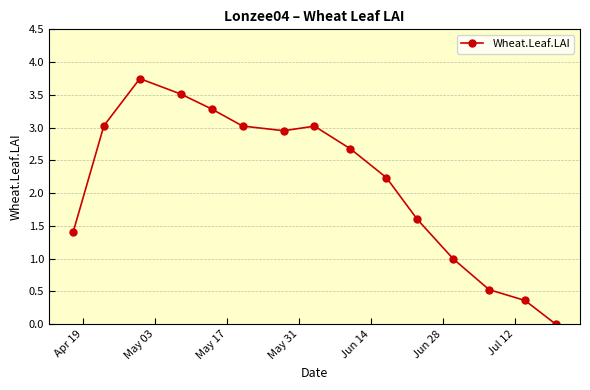

Does the chart have visible grid lines?

Yes